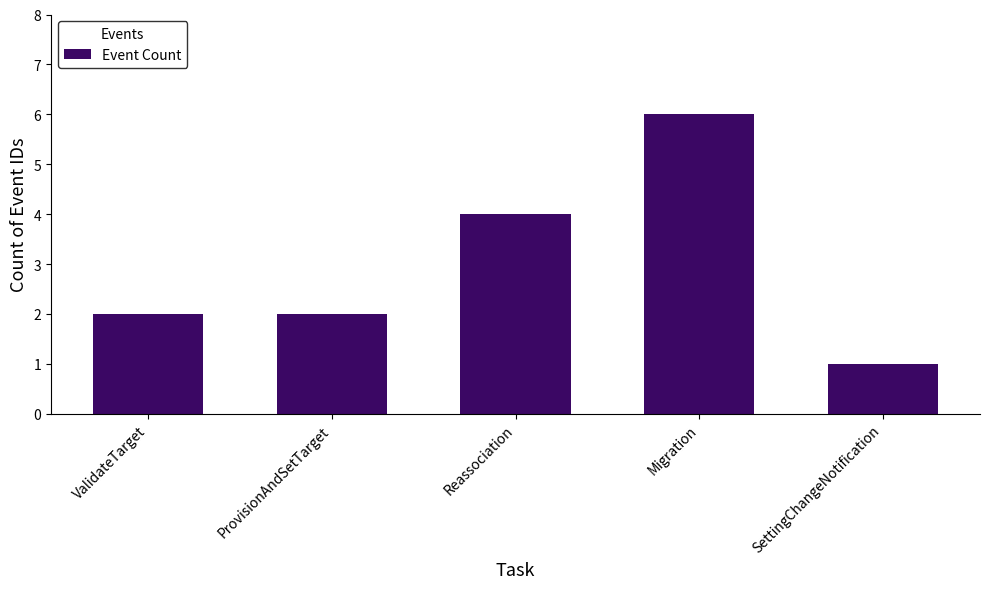

What is the smallest value displayed?

1